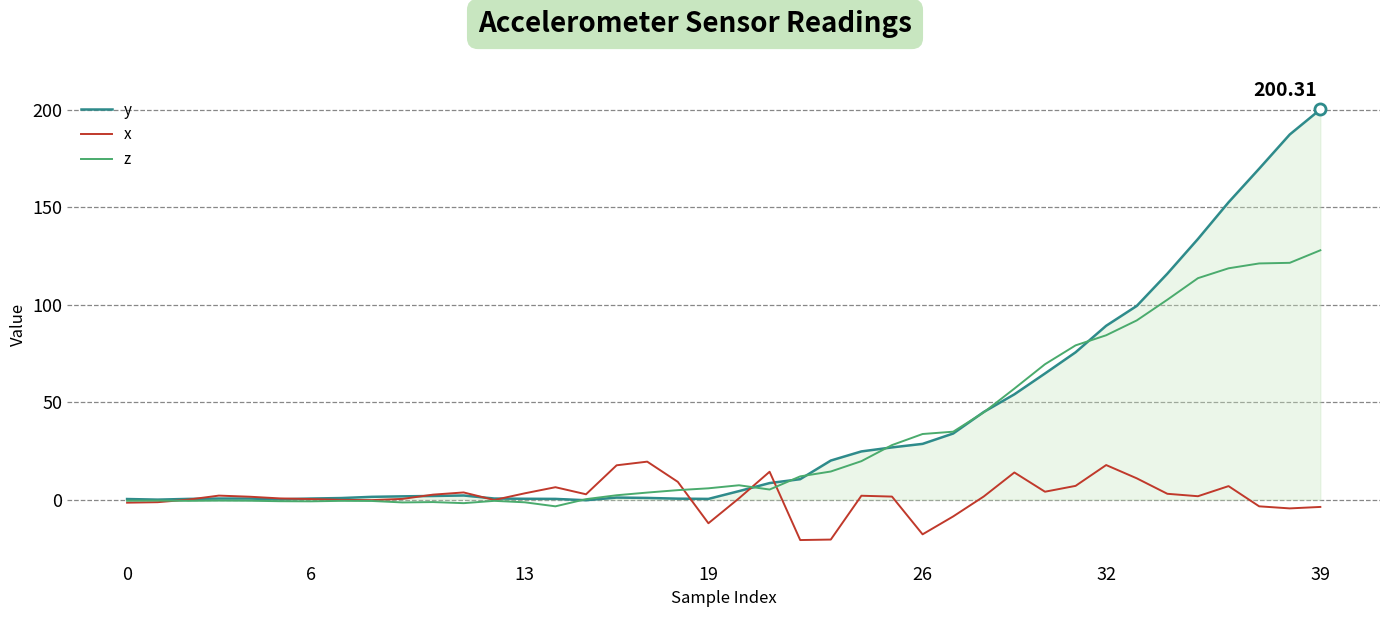

Which series has the widest spread of values?

y